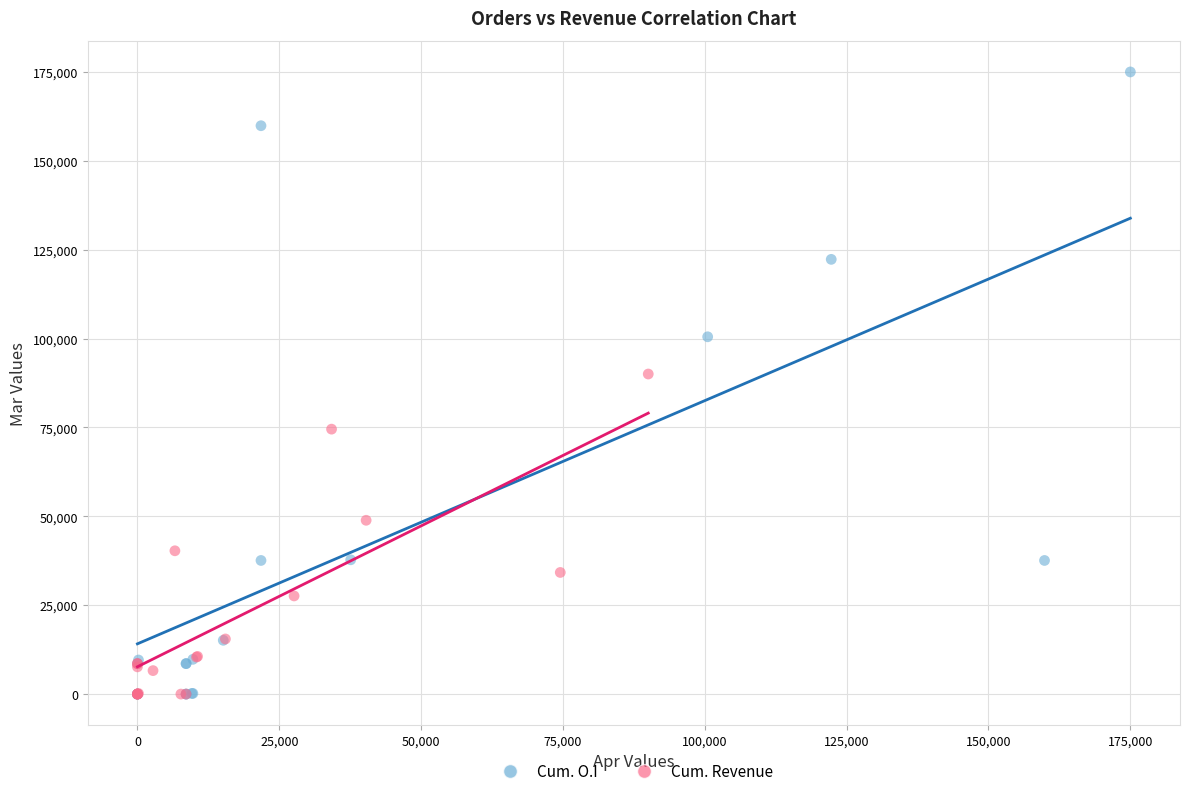

Which series contains the highest Y value?

Cum. O.I